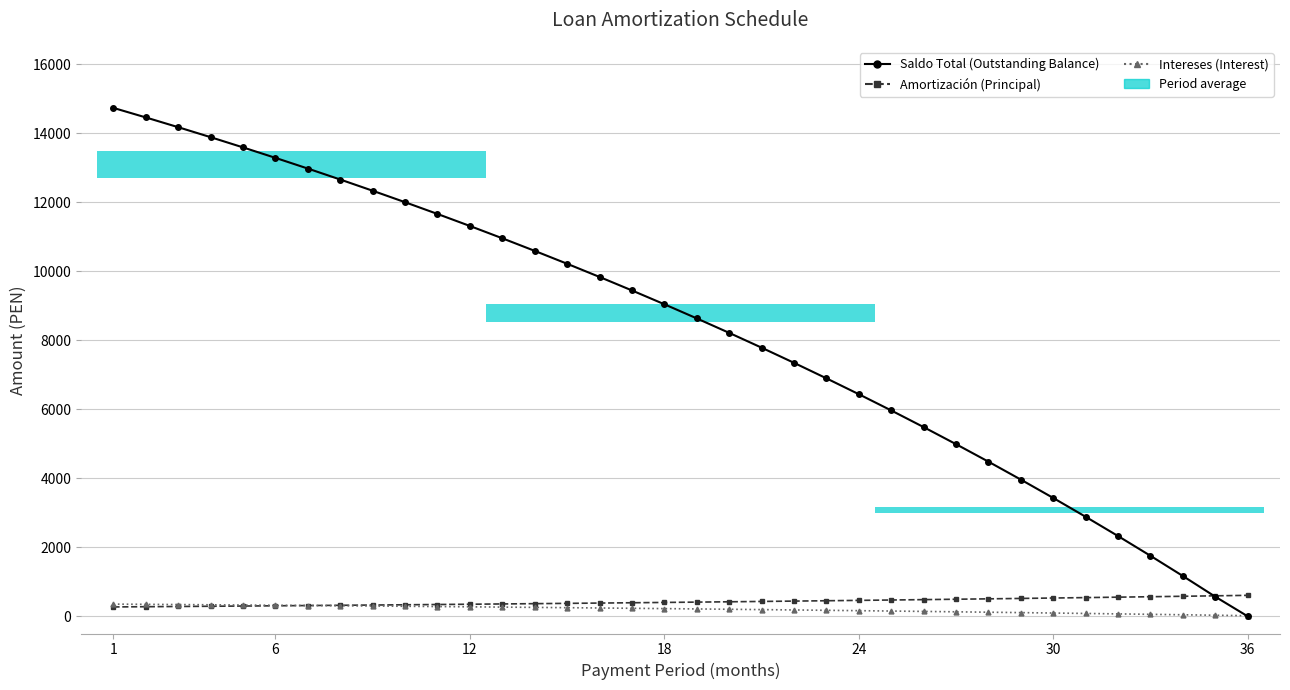

Rank the series by their maximum value, from highest to lowest.

Saldo Total (Outstanding Balance), Amortización (Principal), Intereses (Interest)